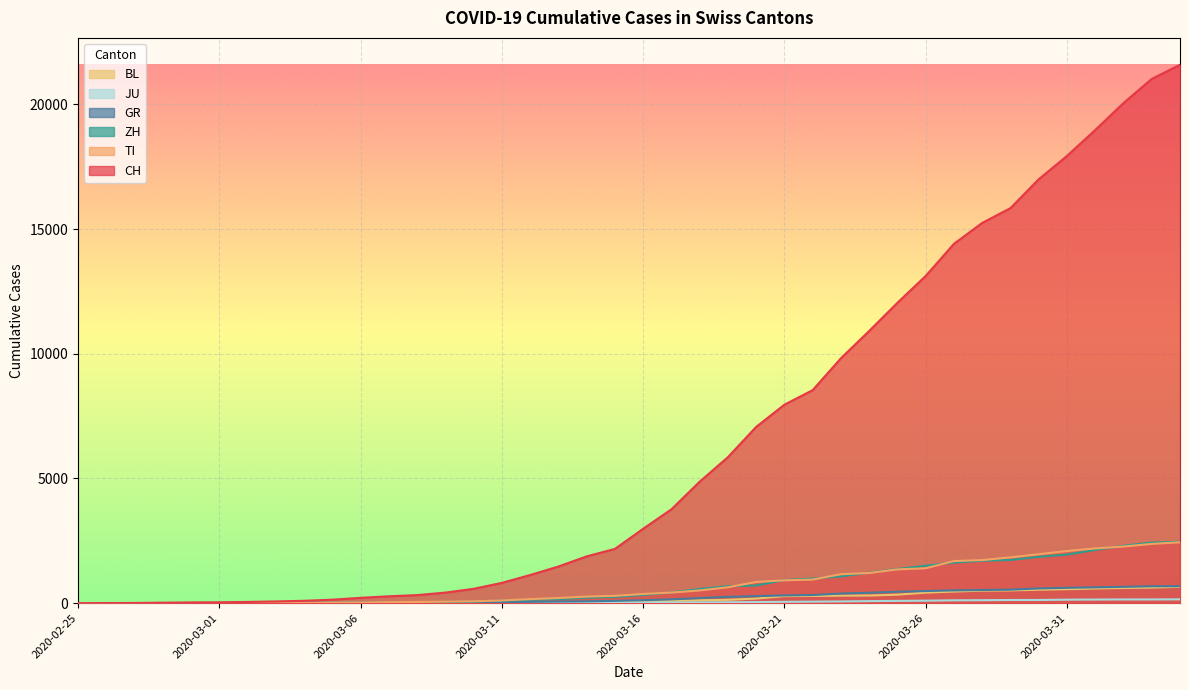

Rank the series by their maximum value, from highest to lowest.

CH, ZH, TI, GR, BL, JU